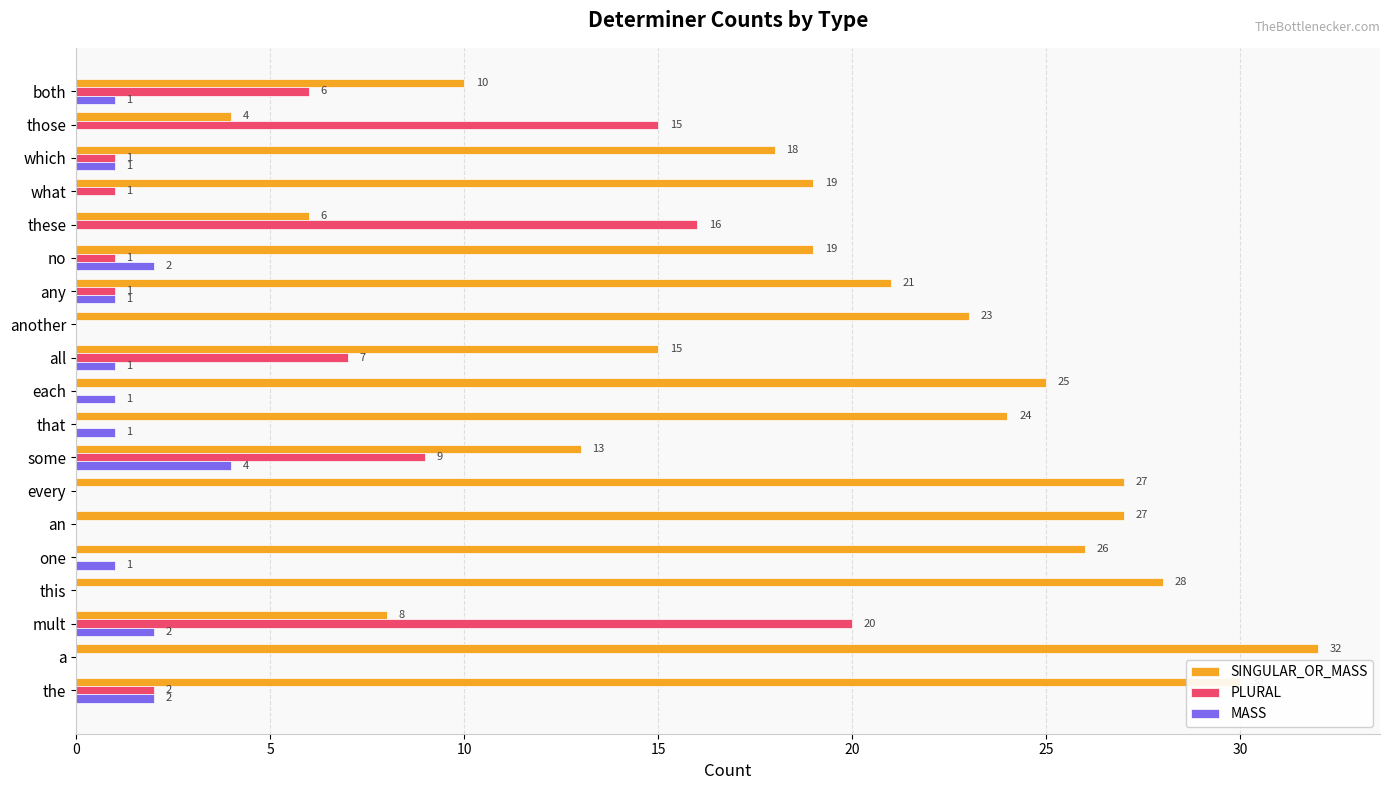

Which series changed the most between mult and another?

PLURAL